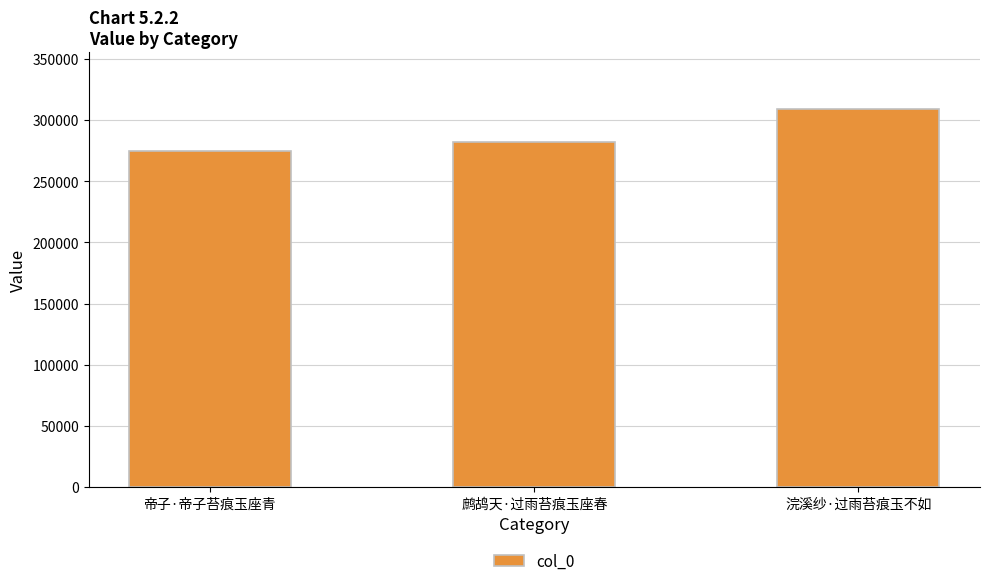

Which category has the highest value across all series?

浣溪纱·过雨苔痕玉不如